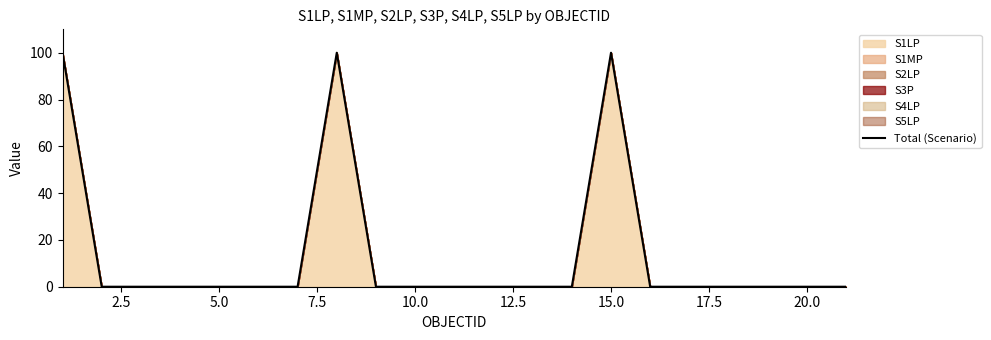

What is the difference between the maximum and minimum values?

100